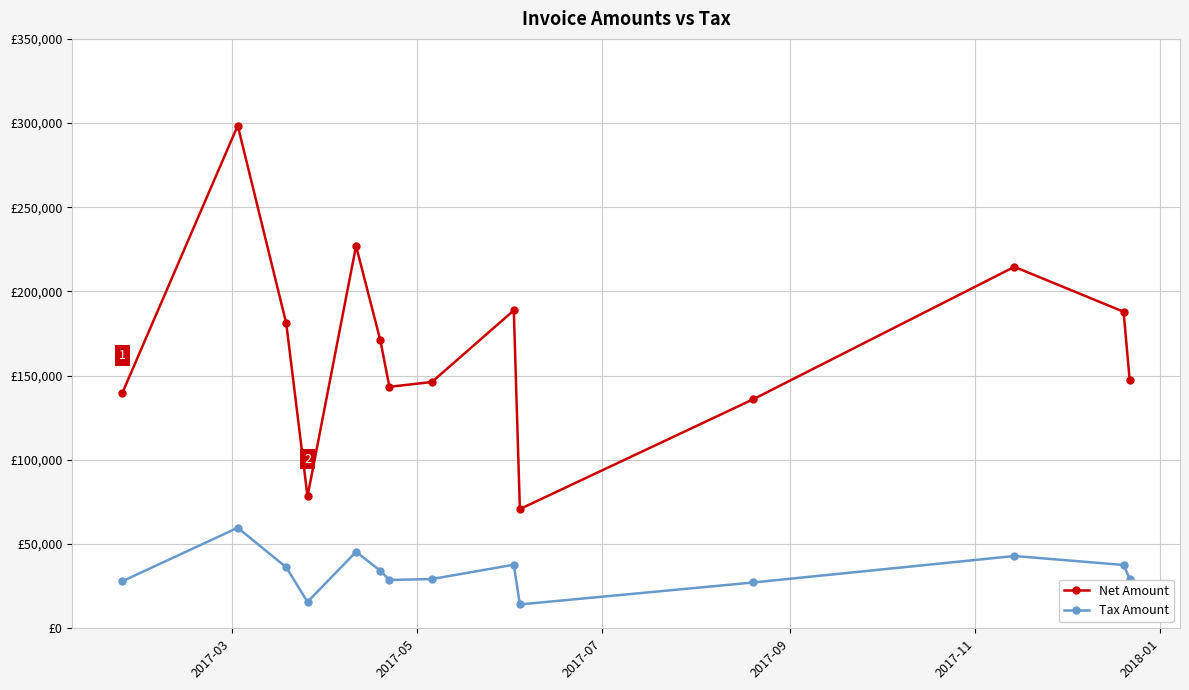

True or false: Tax Amount and Net Amount intersect in this chart.

False